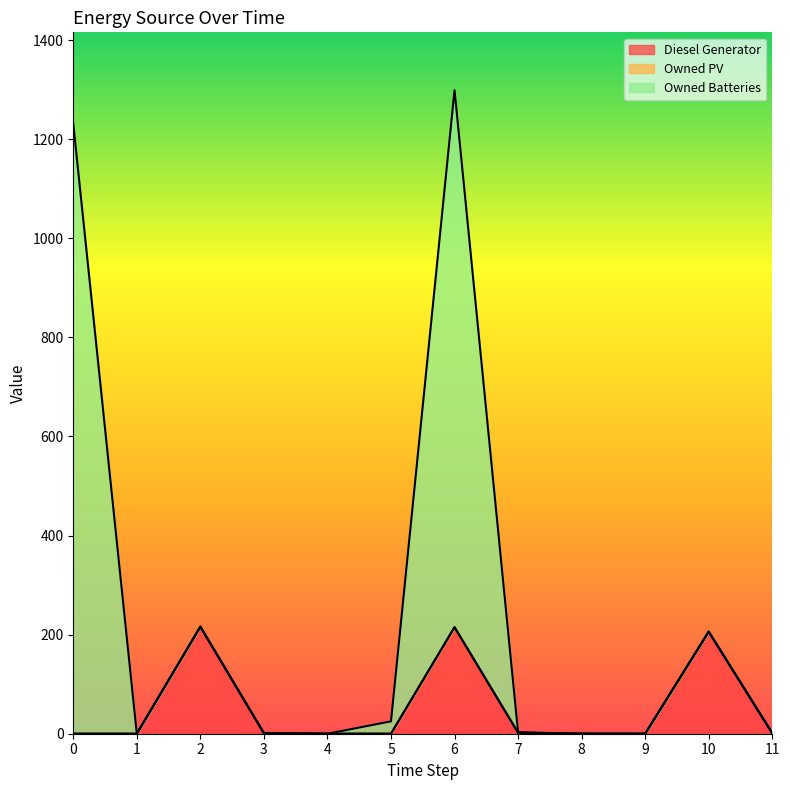

At which category is the sum across all series the highest?

6